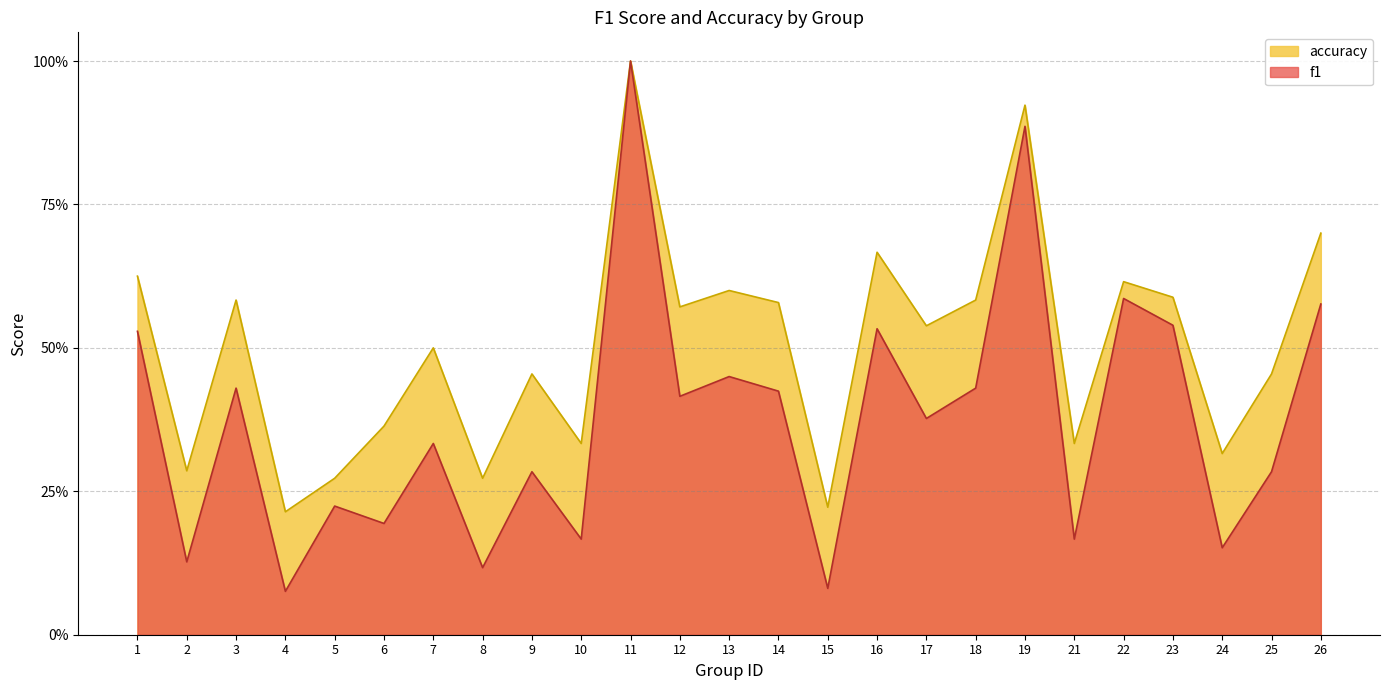

What is the sum of all f1 values?

9.4